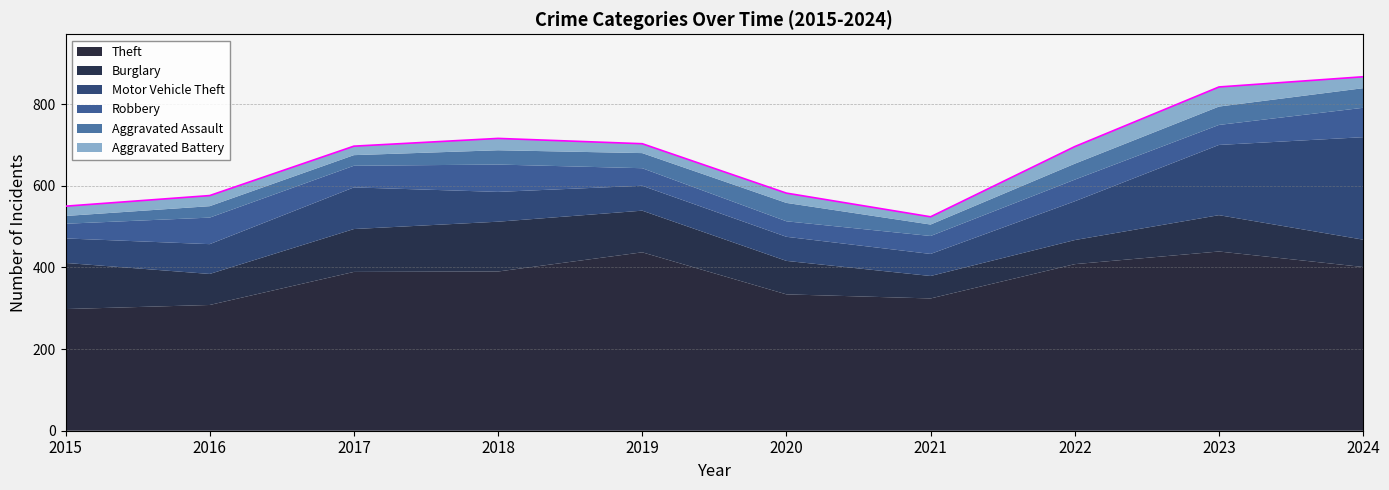

True or false: Robbery and Aggravated Battery intersect in this chart.

False